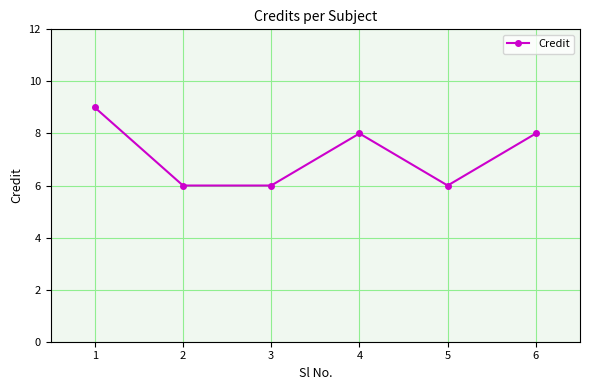

What is the change in value from 2 to 6?

+2